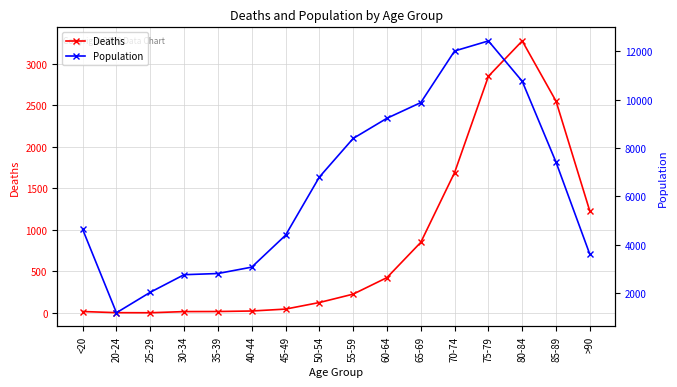

The Deaths series shows 11 at 35-39. True or false?

False